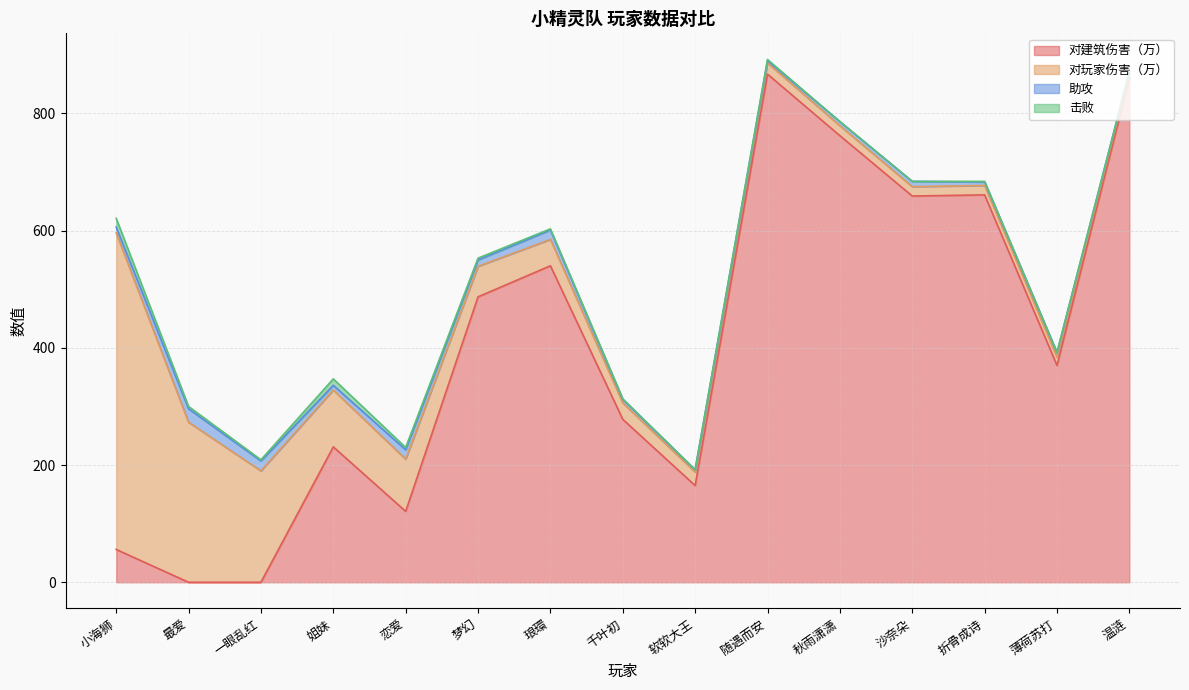

What is the value of the 助攻 point at the 9th from the left?

4